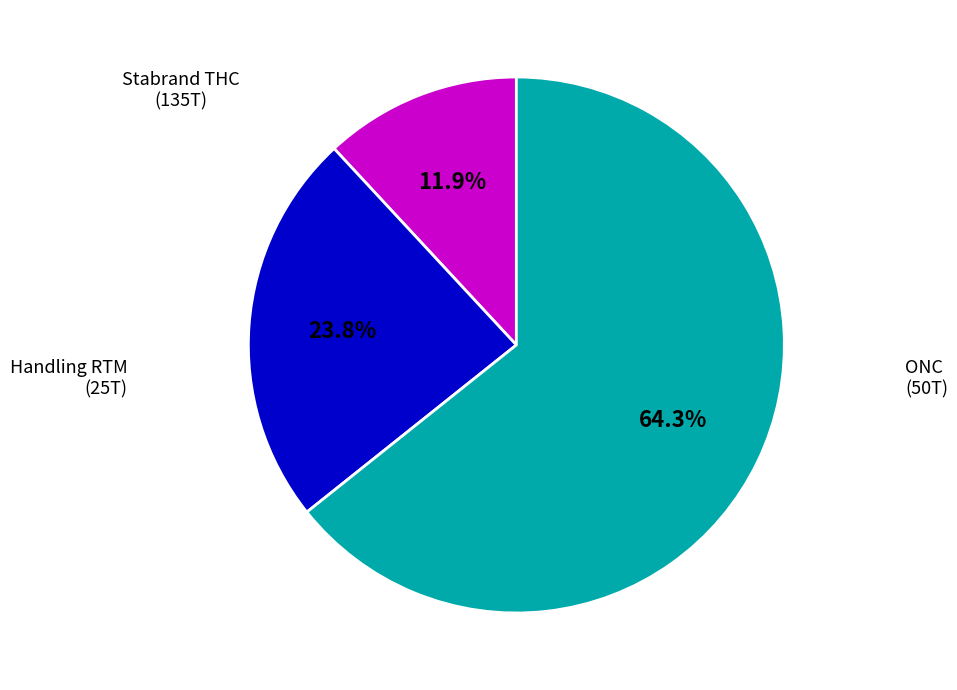

Does Handling RTM represent more than half of the total?

No